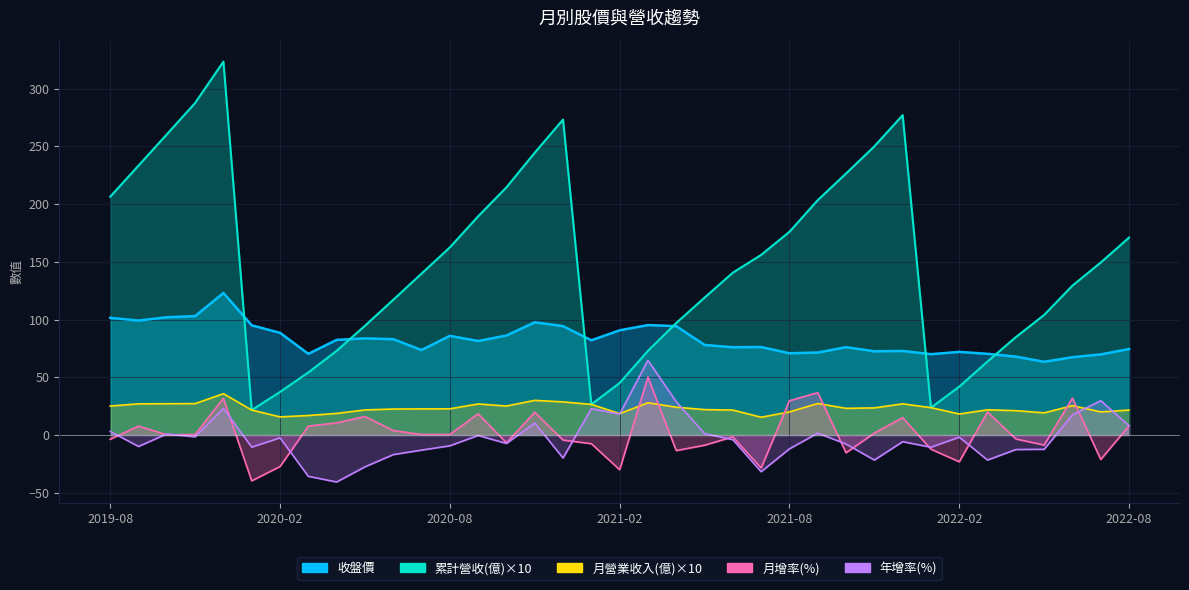

In 收盤價, how many points are higher than both neighbors (excluding endpoints)?

9